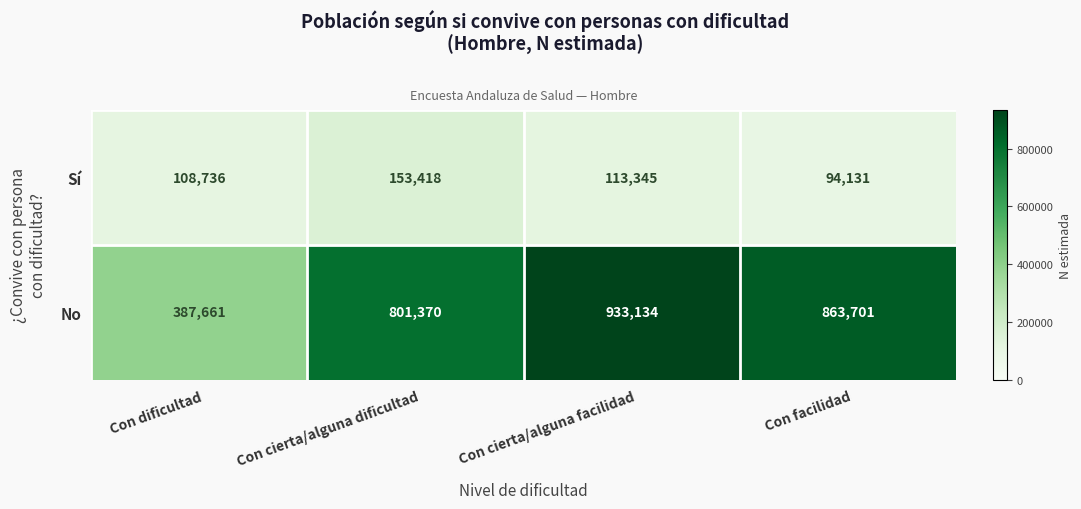

What is the difference between the Sí values at Con cierta/alguna facilidad and Con dificultad?

4609